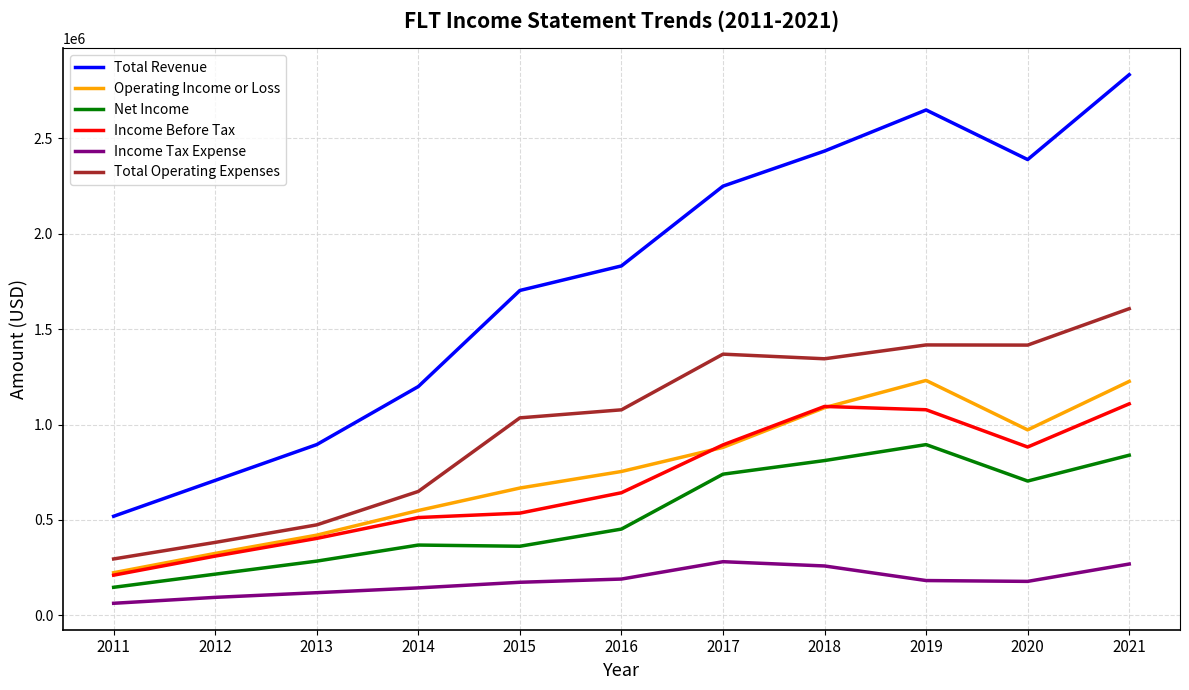

At which category is the sum across all series the highest?

2021